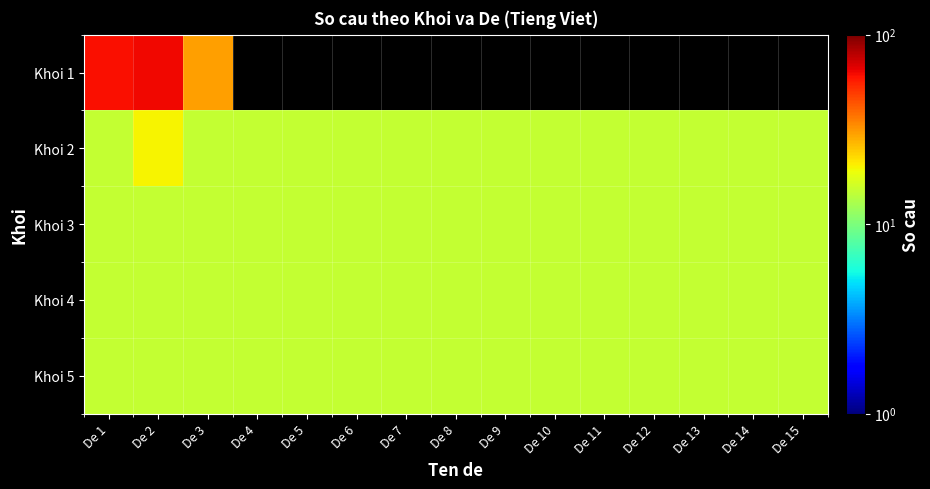

List the series in order of their peak value, lowest first.

Khoi 3, Khoi 4, Khoi 5, Khoi 2, Khoi 1